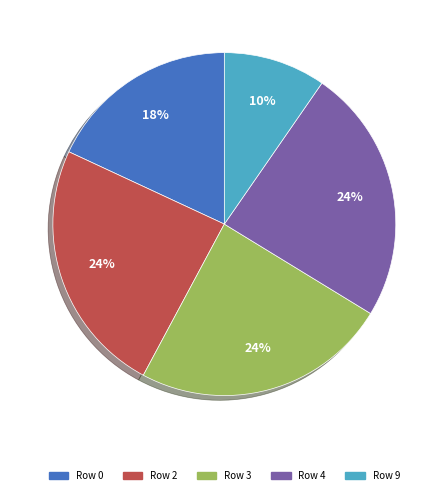

True or false: Row 3 accounts for 33% of the total.

False